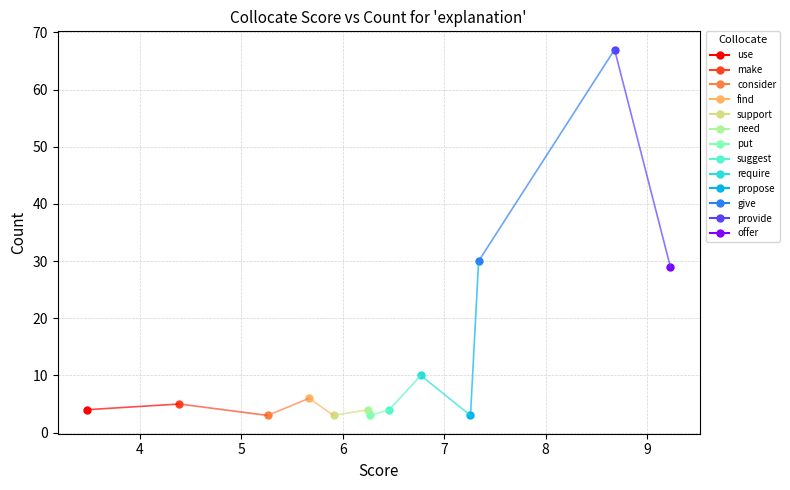

How many data points are less than 4?

4